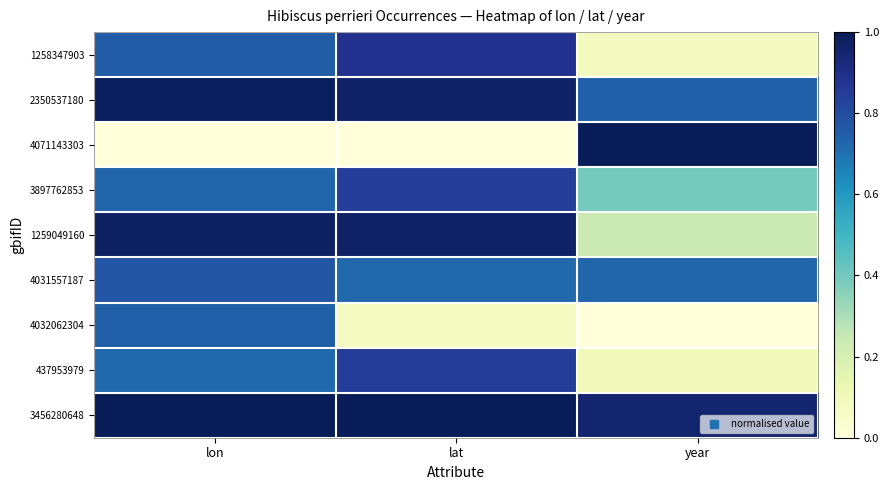

How many data points does each series have?

3